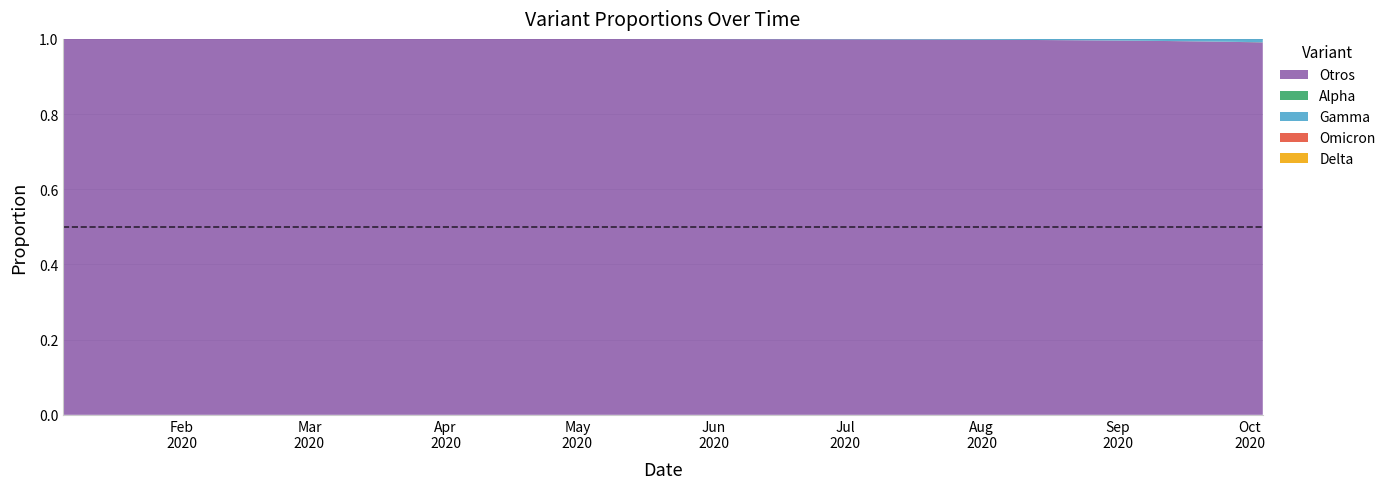

Reading left to right, list all the values displayed in this chart.

Alpha: 0.0	0.0	0.0	0.0	0.0	0.0	0.0	0.0	0.0	0.0	0.0	0.0	0.0	0.0	0.0	0.0	0.0	0.0	0.0	0.0	0.0	0.0	0.0	0.0	0.0	0.0	0.0	0.0	0.0	0.0	0.0	0.0	0.0	0.0	0.0	0.0	0.0	0.0	0.0	0.0
Gamma: 0.0	0.0	0.0	0.0	0.0	0.0	0.0	0.0	0.0	0.0	0.0	0.0	0.0	0.0	0.0	0.0	0.0	0.0	0.0	0.0	0.0	0.0	0.0	0.0	0.0	0.0	0.0	0.0	0.0	0.0	0.0	0.0	0.0	0.0	0.0	0.0	0.0	0.0	0.0	0.0
Omicron: 0.0	0.0	0.0	0.0	0.0	0.0	0.0	0.0	0.0	0.0	0.0	0.0	0.0	0.0	0.0	0.0	0.0	0.0	0.0	0.0	0.0	0.0	0.0	0.0	0.0	0.0	0.0	0.0	0.0	0.0	0.0	0.0	0.0	0.0	0.0	0.0	0.0	0.0	0.0	0.0
Otros: 1.0	1.0	1.0	1.0	1.0	1.0	1.0	1.0	1.0	1.0	1.0	1.0	1.0	1.0	1.0	1.0	1.0	1.0	1.0	1.0	1.0	1.0	1.0	1.0	1.0	1.0	1.0	1.0	1.0	1.0	1.0	1.0	1.0	1.0	1.0	1.0	1.0	1.0	1.0	1.0
Delta: 0.0	0.0	0.0	0.0	0.0	0.0	0.0	0.0	0.0	0.0	0.0	0.0	0.0	0.0	0.0	0.0	0.0	0.0	0.0	0.0	0.0	0.0	0.0	0.0	0.0	0.0	0.0	0.0	0.0	0.0	0.0	0.0	0.0	0.0	0.0	0.0	0.0	0.0	0.0	0.0